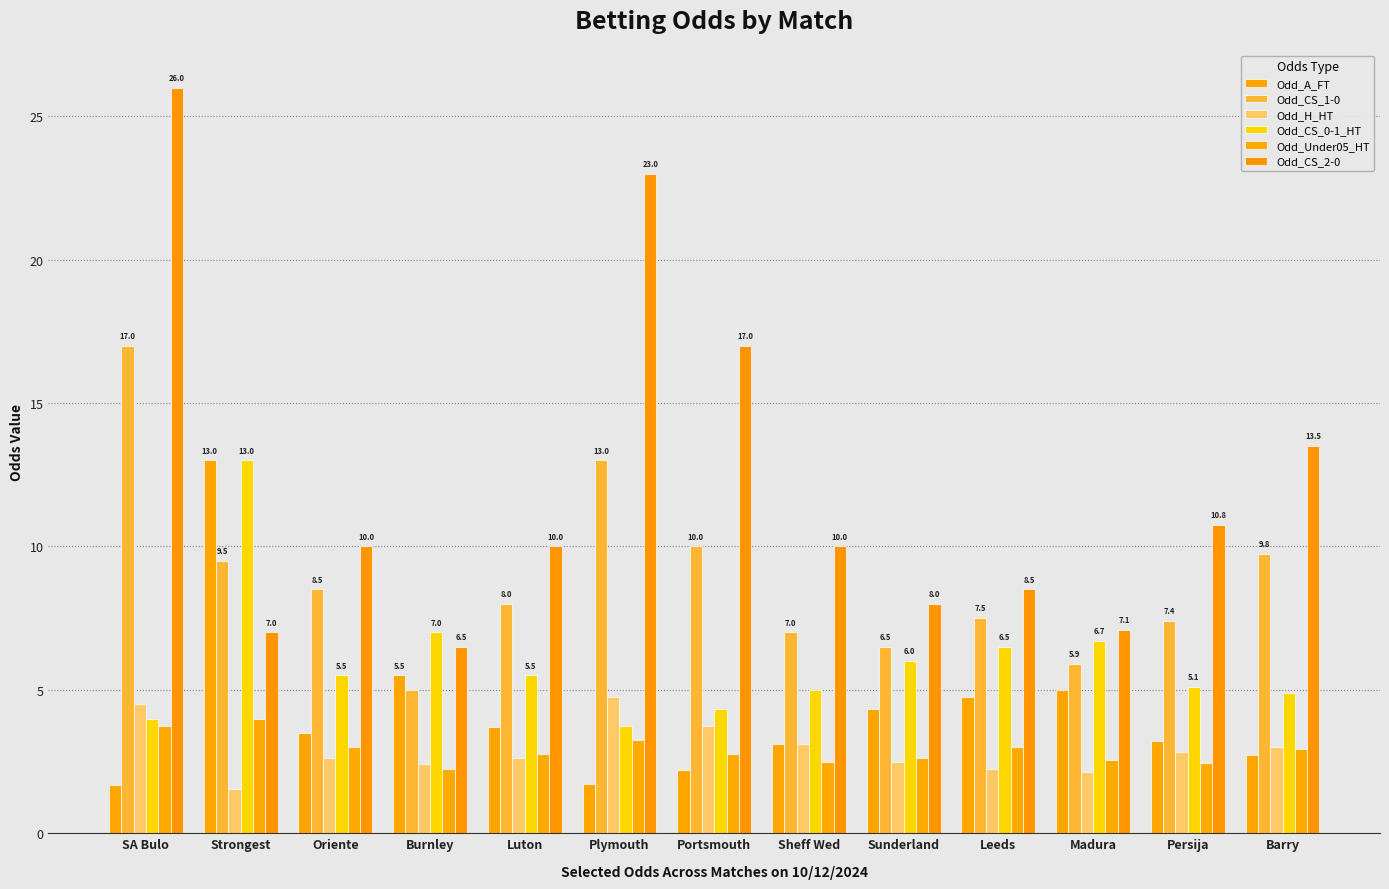

Which series has the largest range (max minus min)?

Odd_CS_2-0